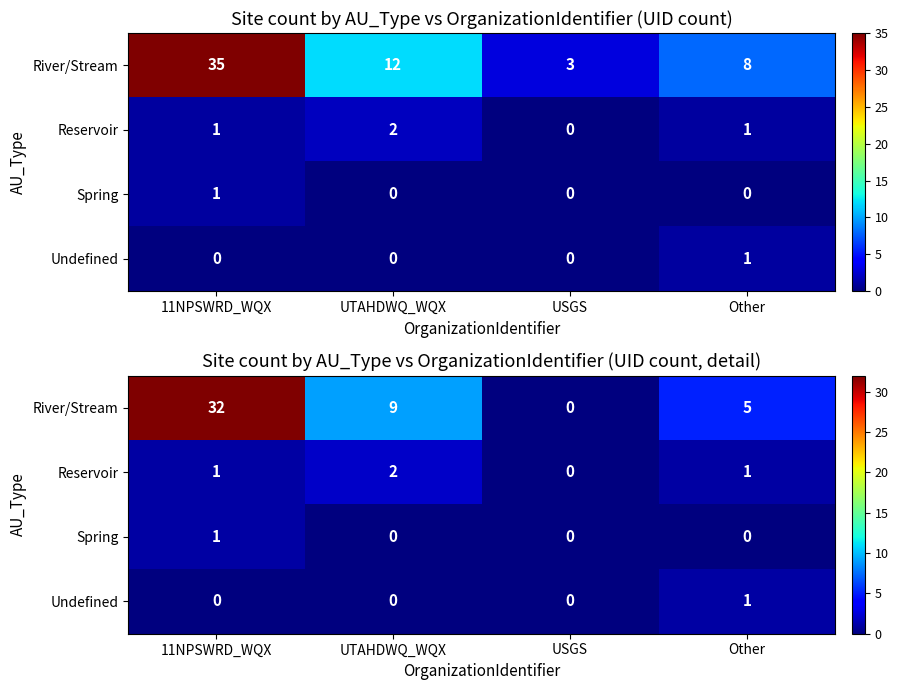

What is the difference between the maximum and second lowest values in the River/Stream series?

27